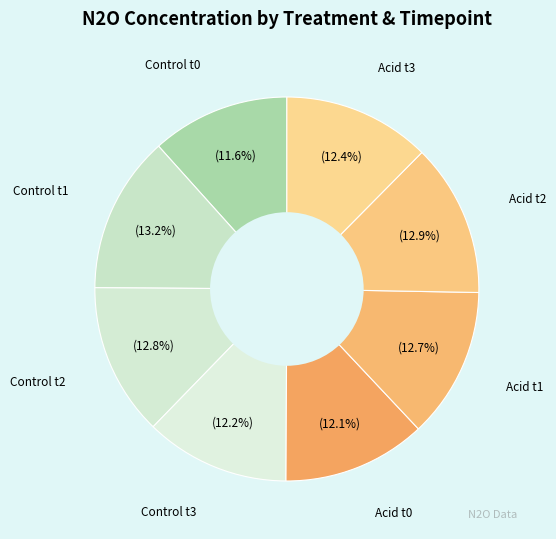

The Control t3 slice represents 12% of the pie. True or false?

True